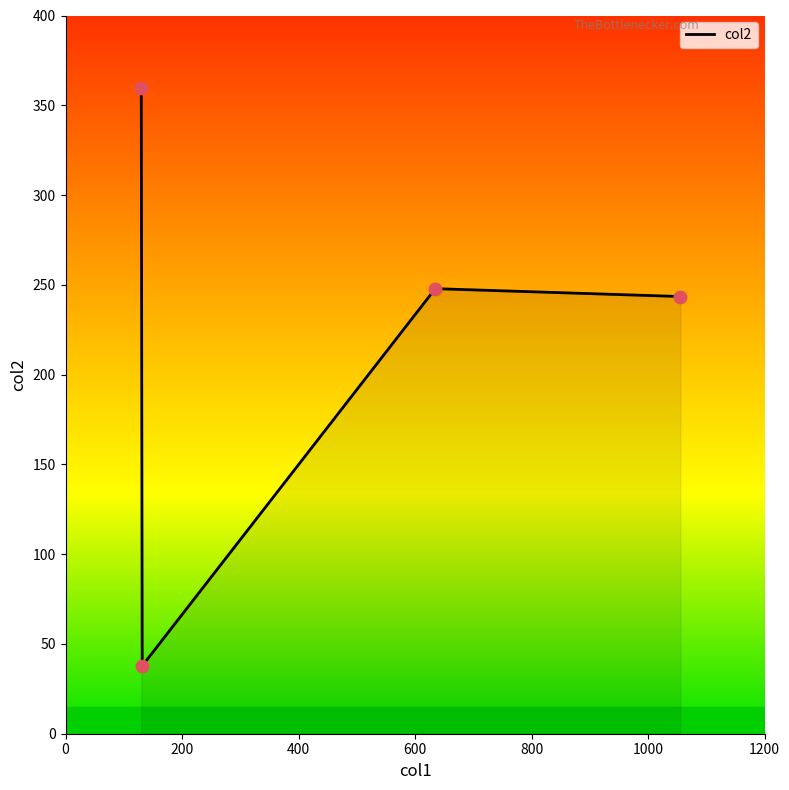

What is the minimum value shown in the chart?

37.8